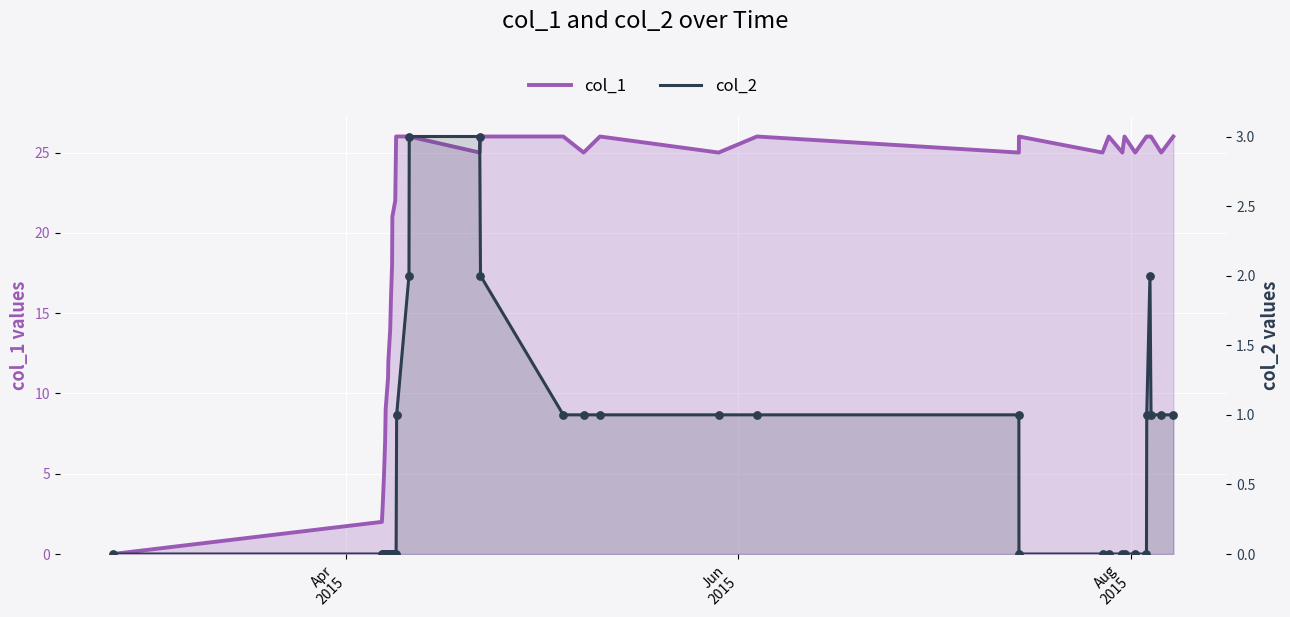

Which series has the largest total across all categories?

col_1